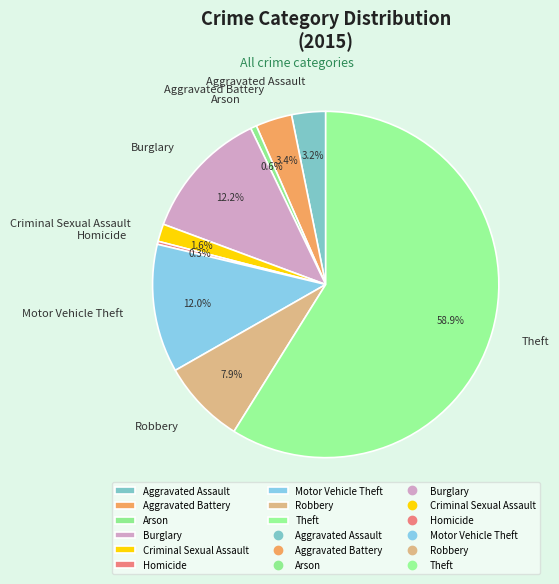

Count the number of slices in the pie.

9